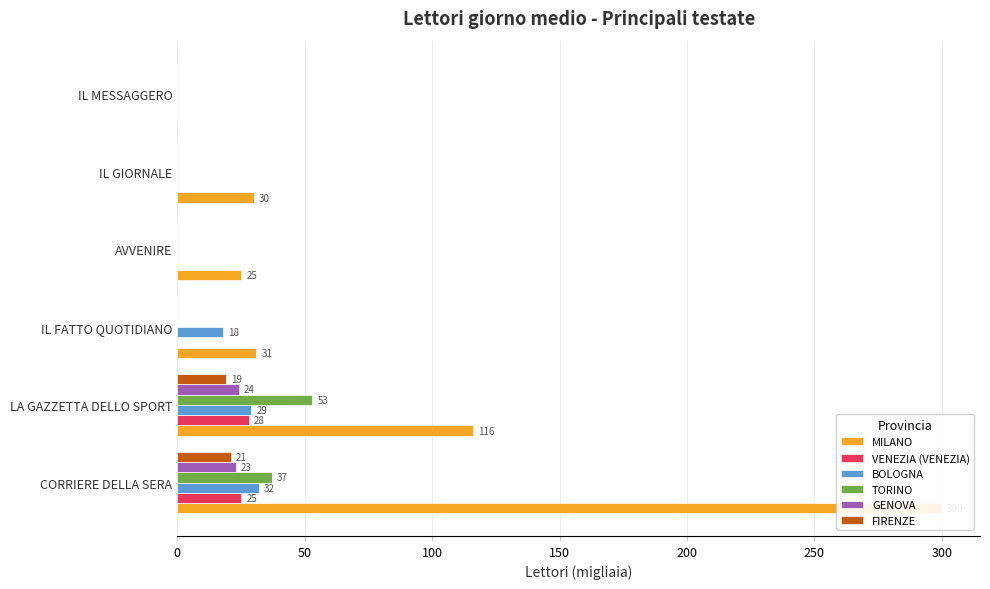

Which series has the largest total across all categories?

MILANO